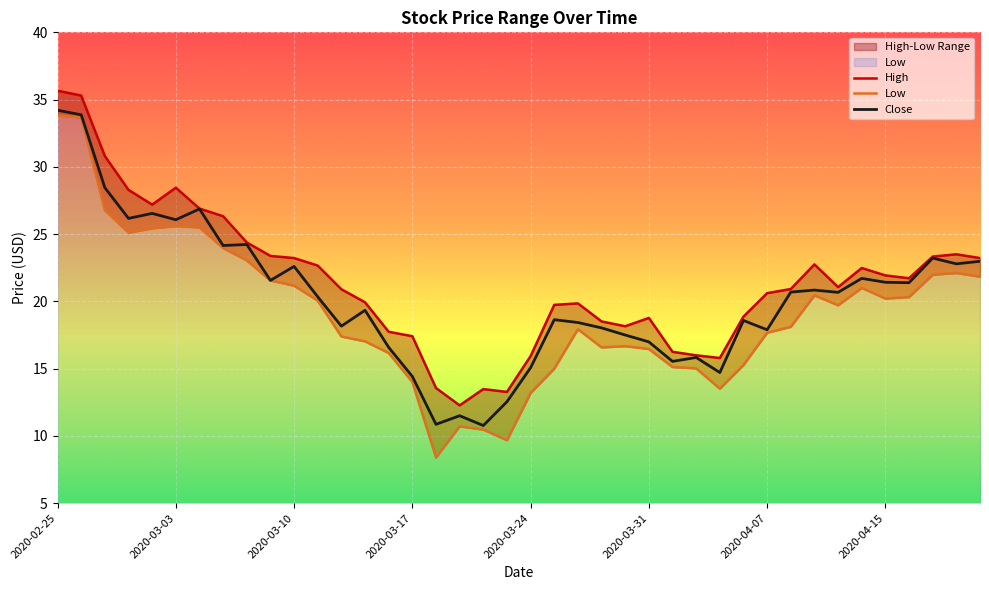

Rank the series by their maximum value, from lowest to highest.

Low, Close, High